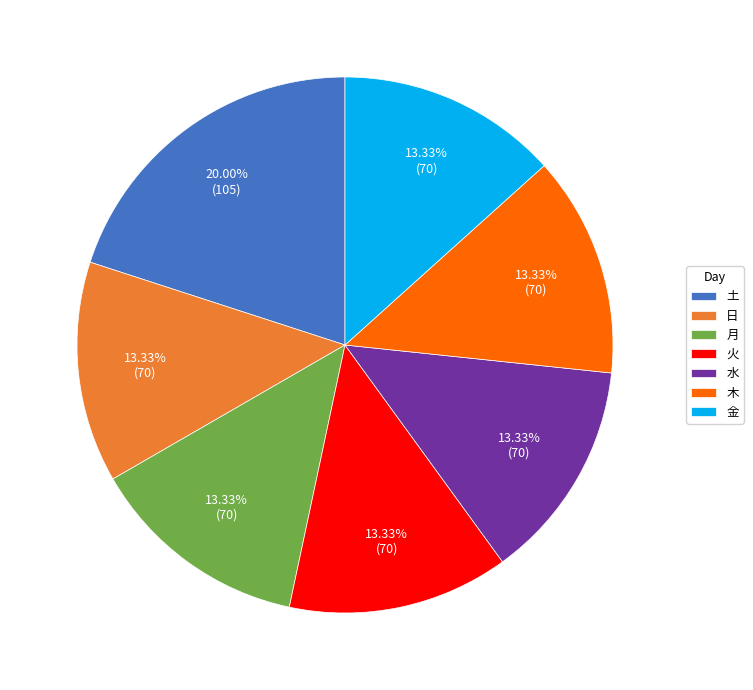

How many segments does this pie chart have?

7